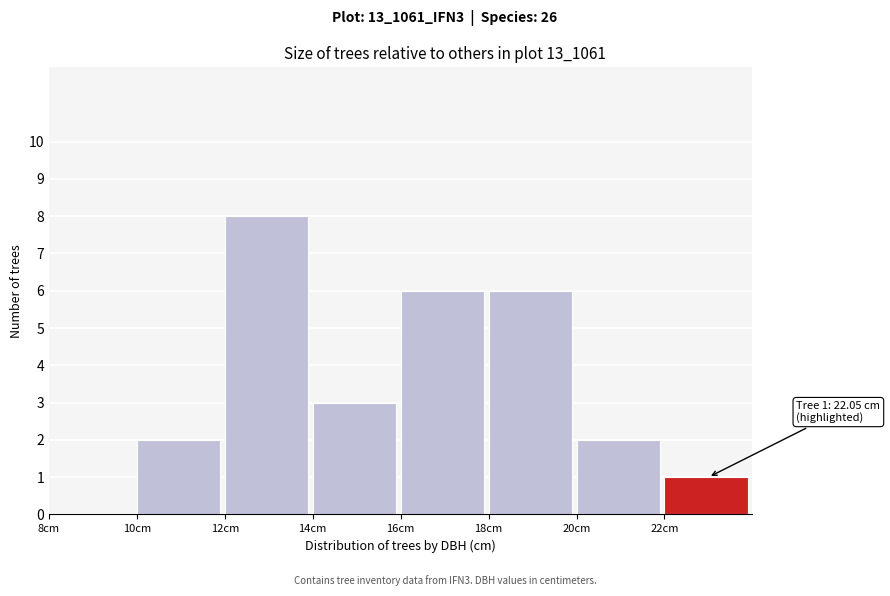

Over which range of the x-axis is the bar tallest?

12 to 14